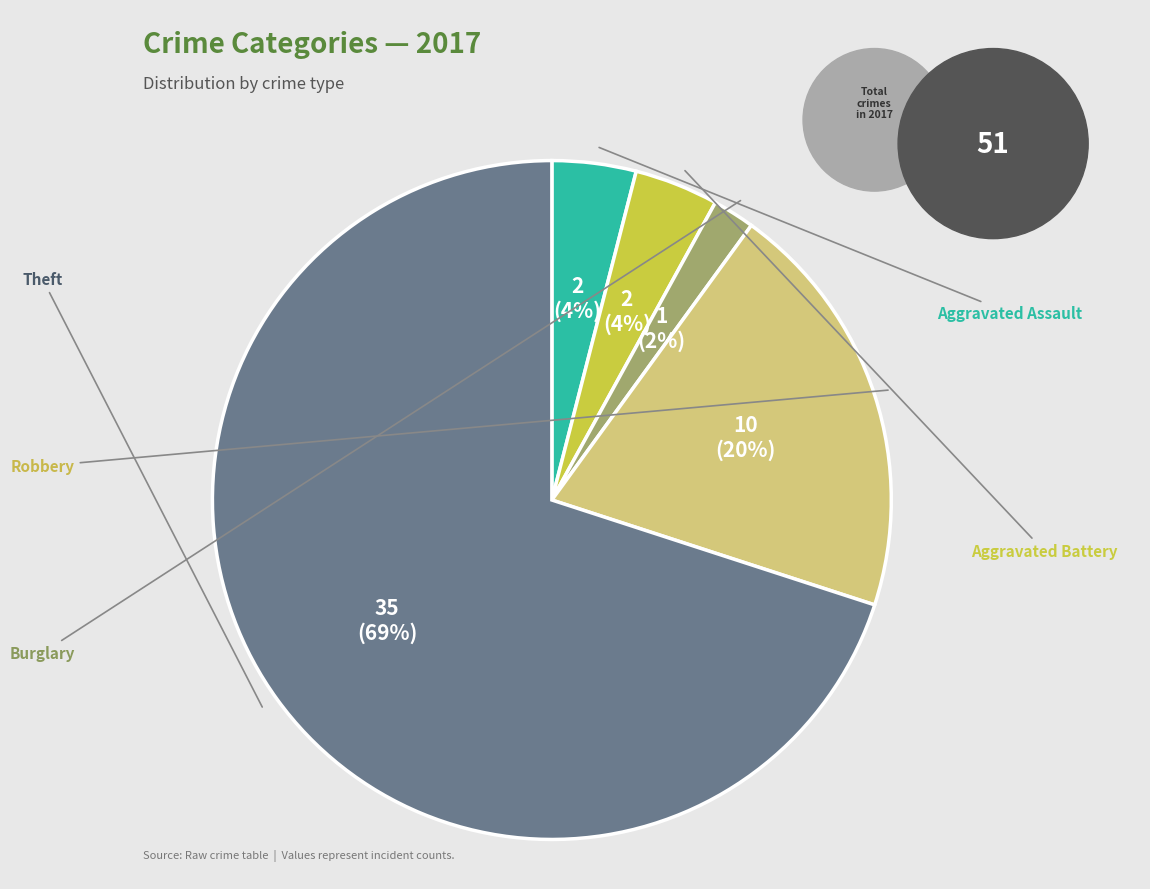

Which slice is the largest?

Theft